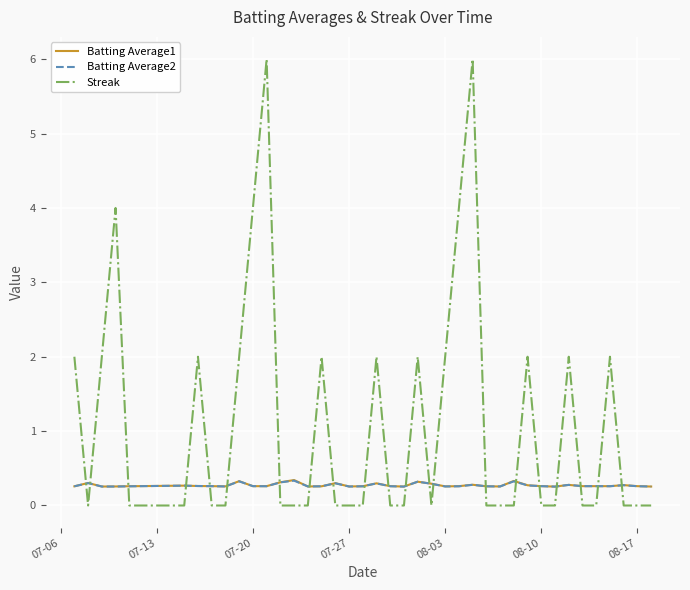

How many lines are shown in the chart?

3